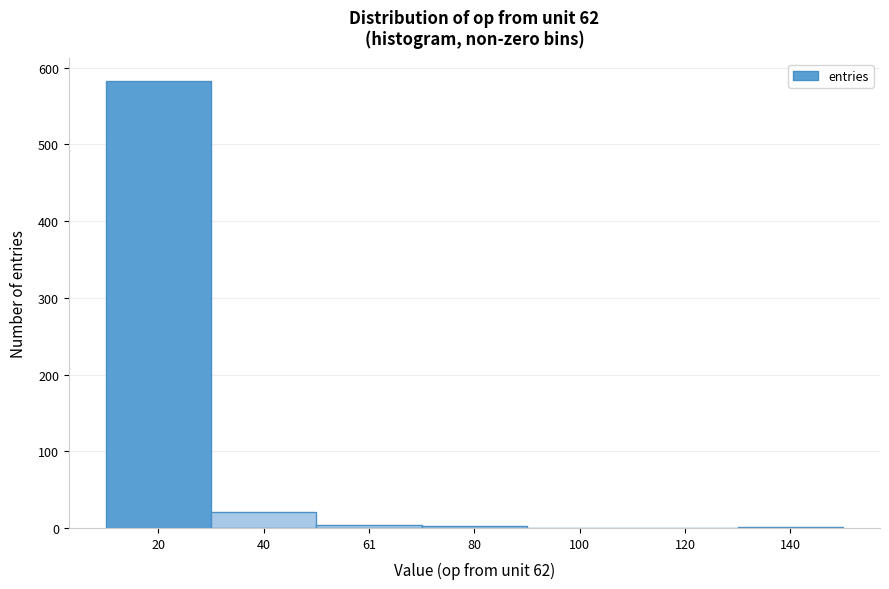

What is the sum of all values?

612